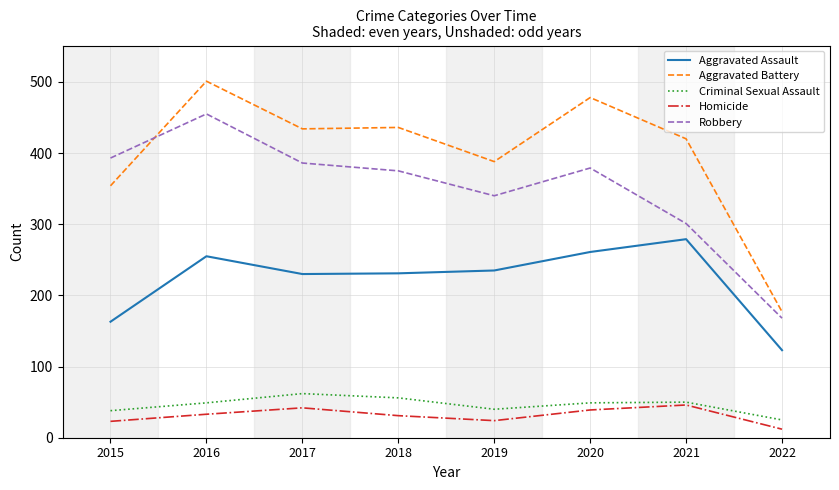

The Aggravated Assault series shows 261 at 2020. True or false?

True